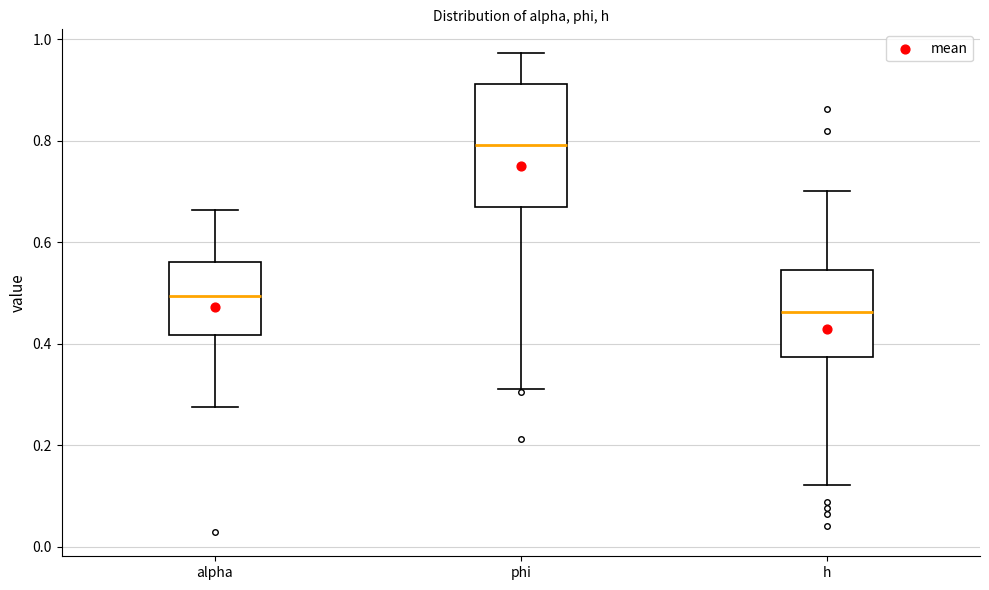

Comparing the boxes themselves (not the whiskers), which one is the tallest?

phi